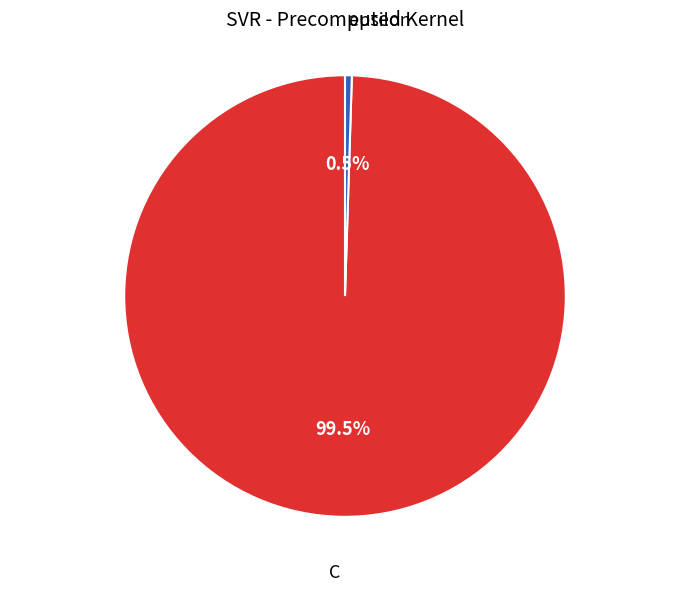

Is there a majority slice in this chart?

Yes